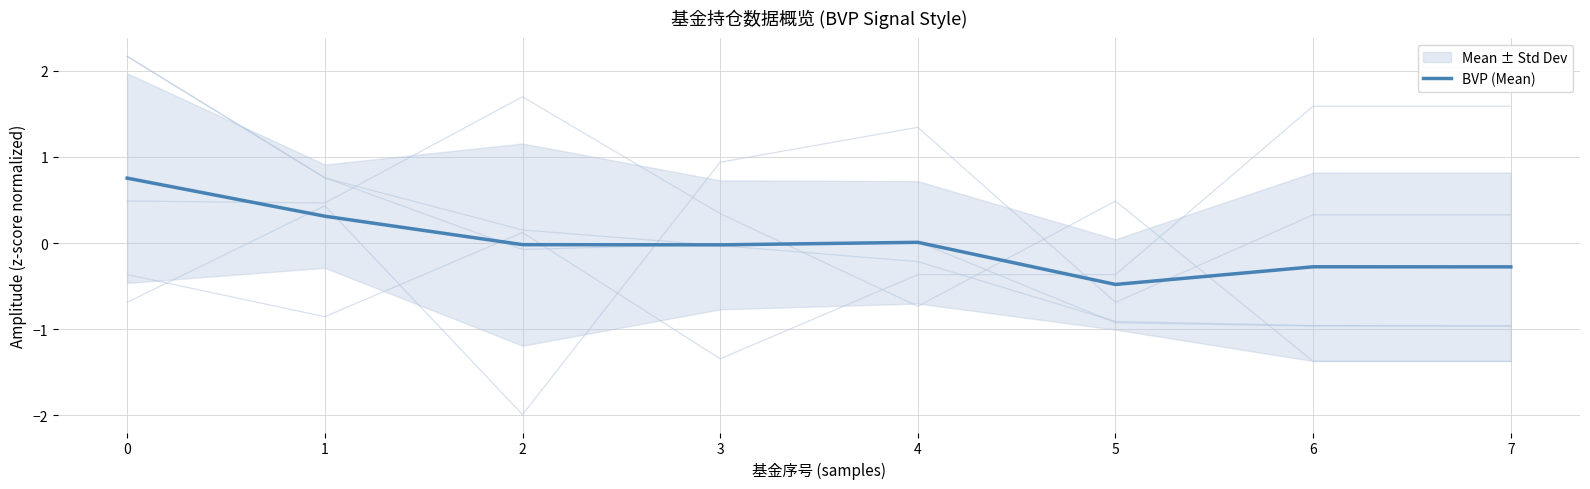

True or false: the data has more than 0 interior local peaks.

True